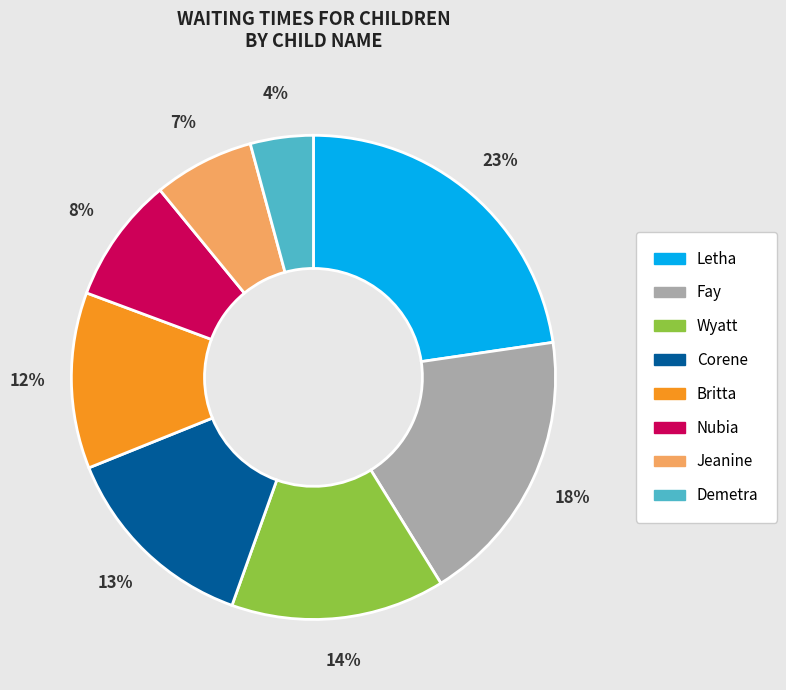

Combined, do Wyatt and Corene account for over 50%?

No